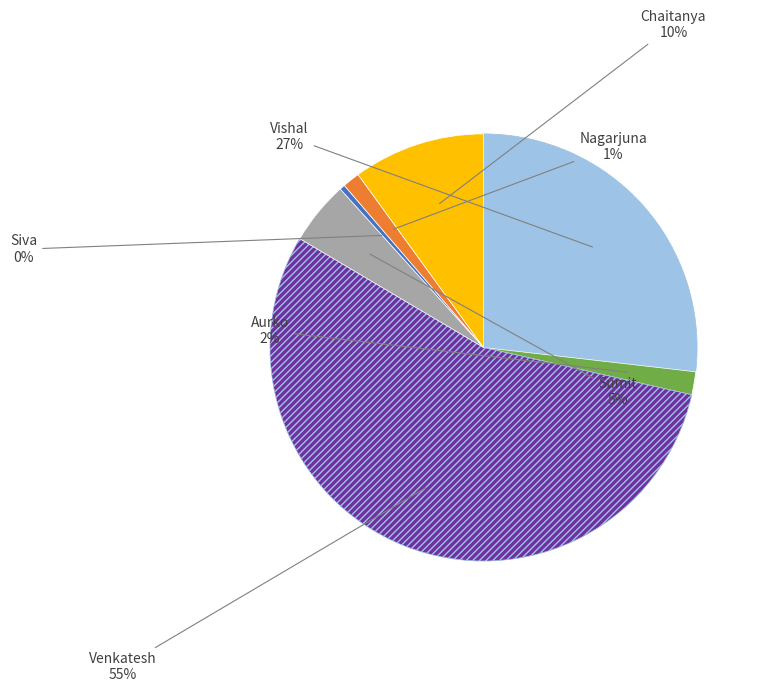

Does any single category account for the majority?

Yes